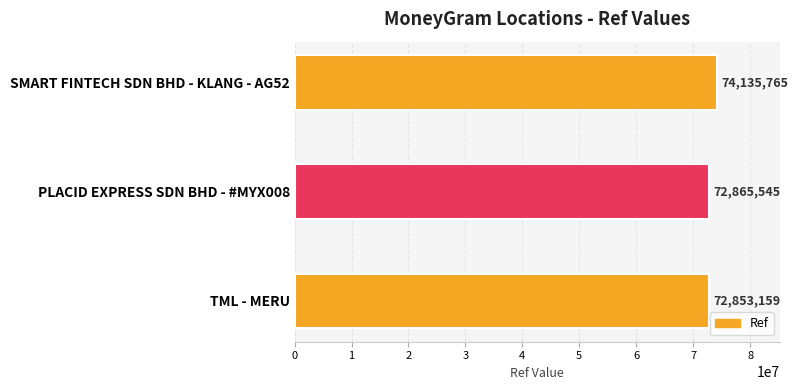

What is the sum of all values?

219854469